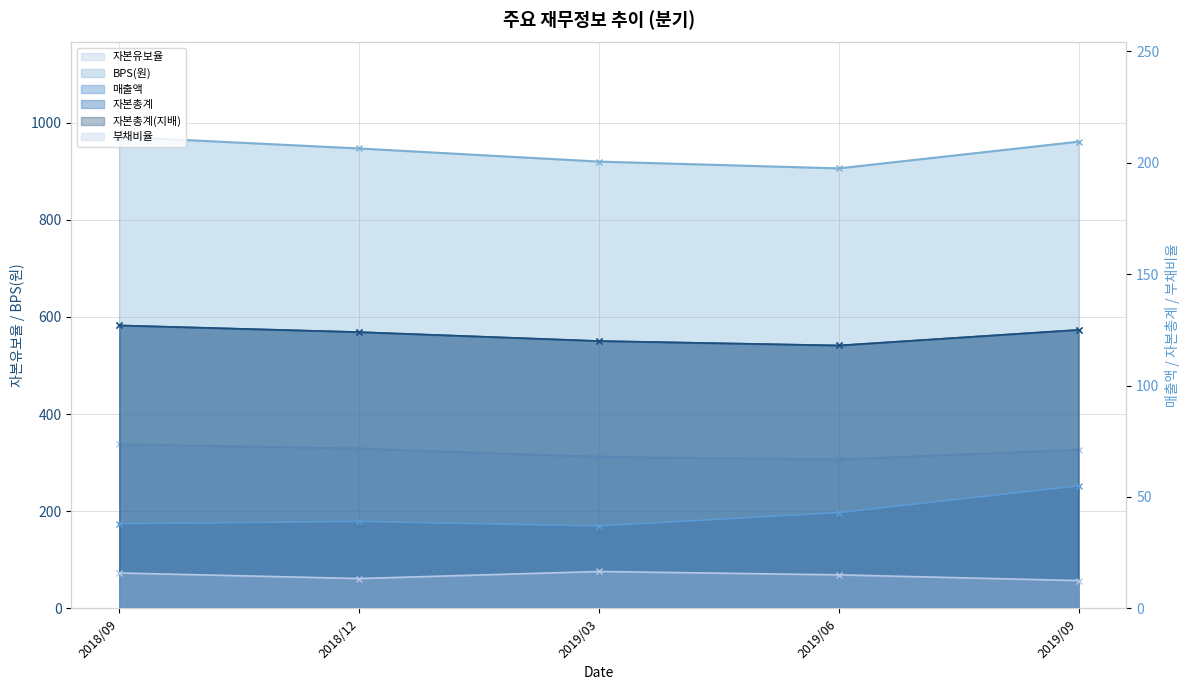

What is the value of the 자본총계(지배) point at the 1st from the left?

127.0